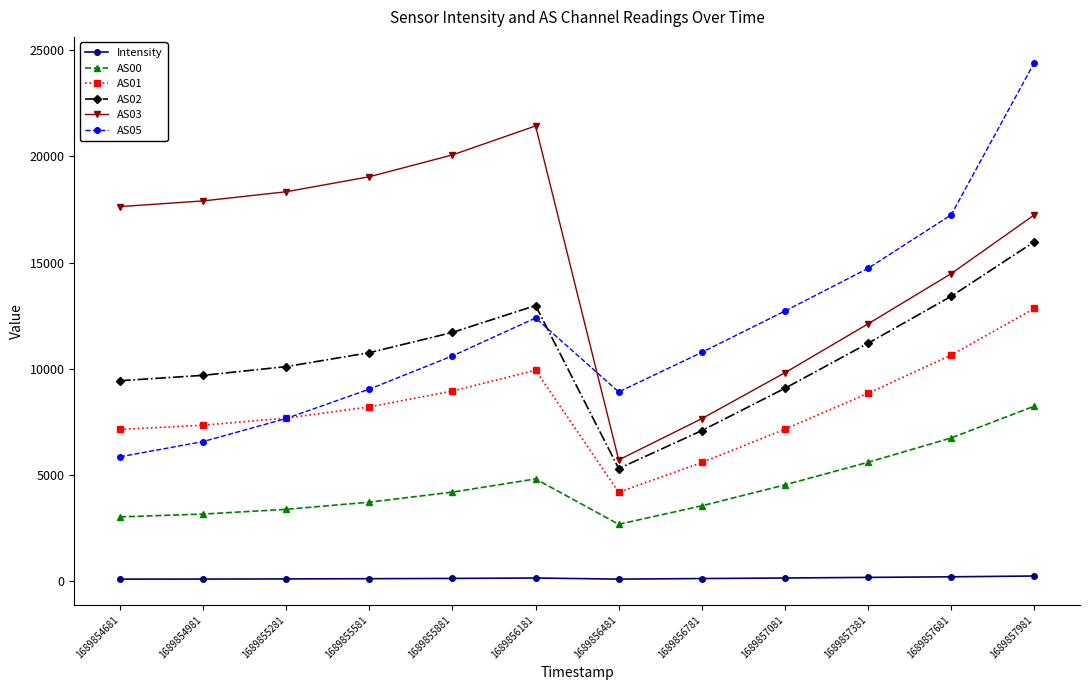

Which label corresponds to the largest value in the chart?

1689857981